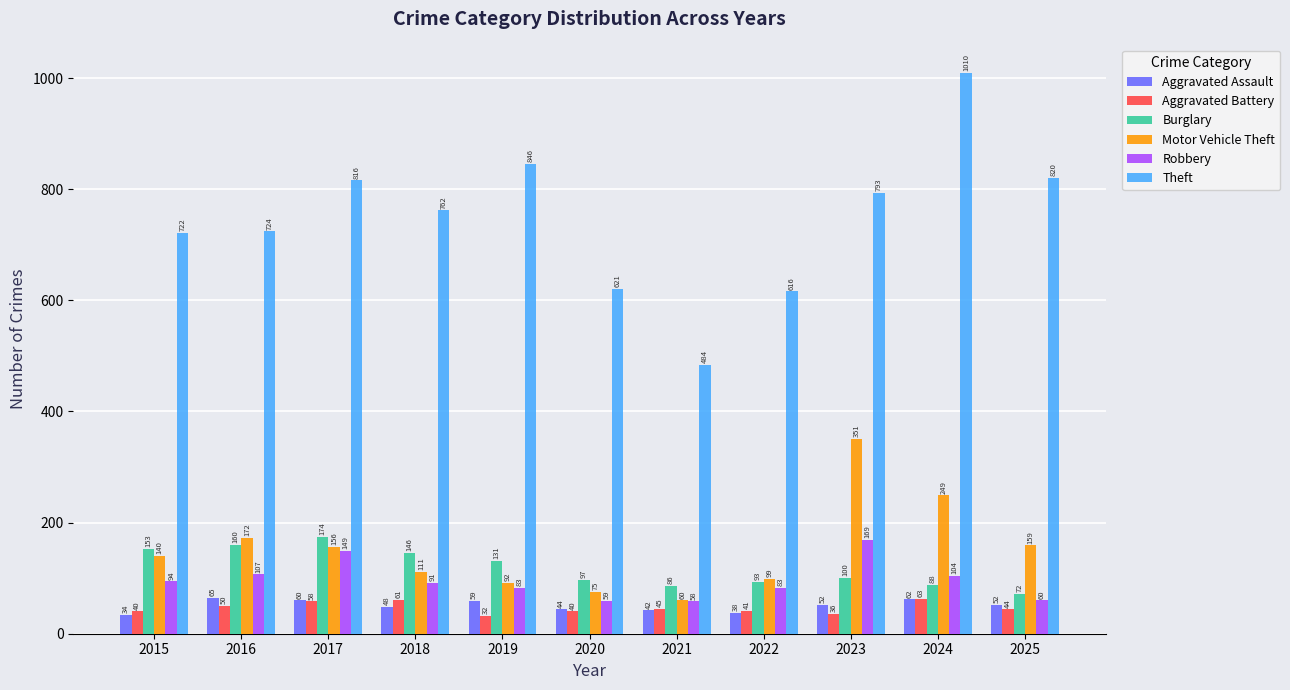

How many categories are shown in the chart?

11